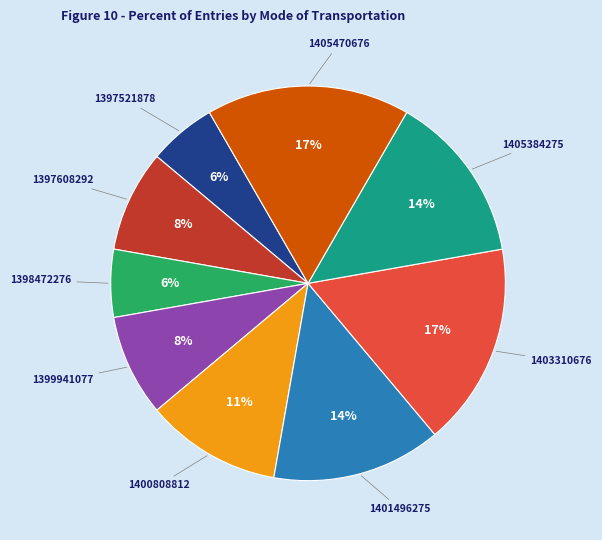

Is there a majority slice in this chart?

No